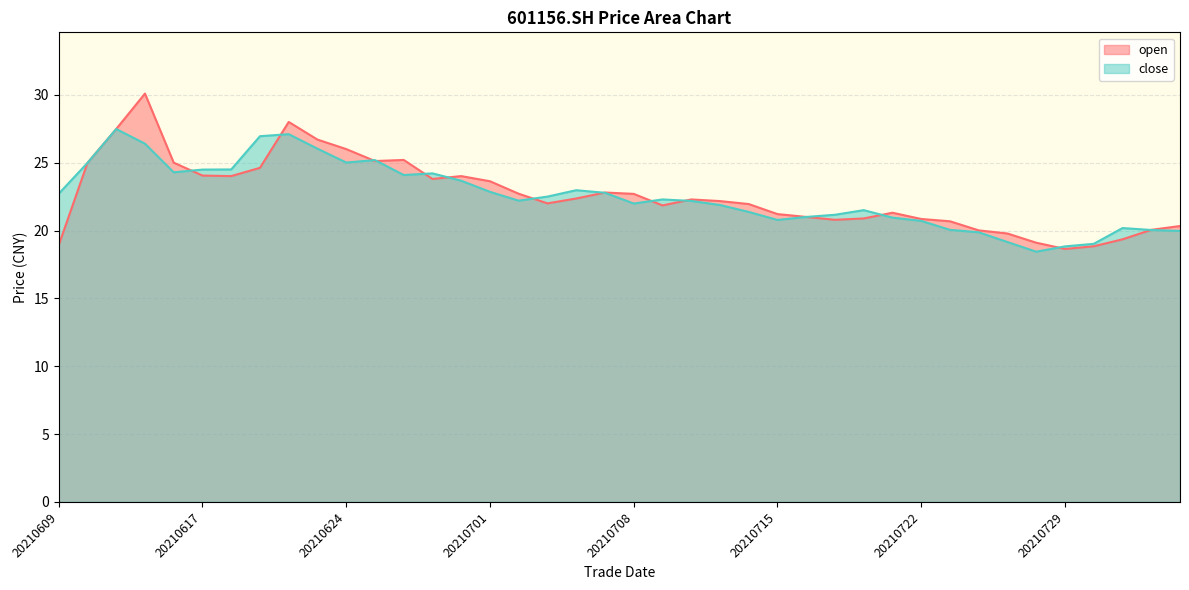

What is the minimum value for open?

18.6